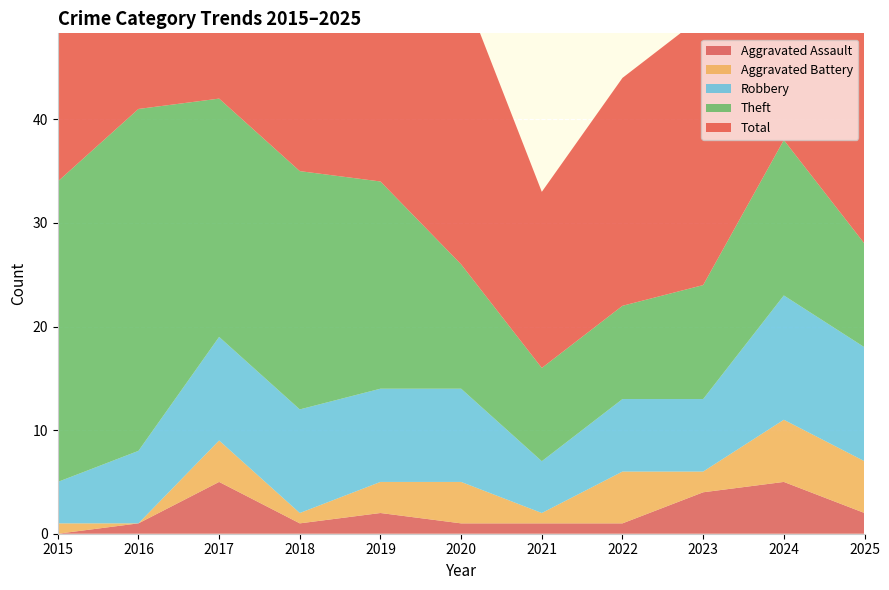

Reading left to right, what are all the values shown in this chart?

Aggravated Assault: 2015=0	2016=1	2017=5	2018=1	2019=2	2020=1	2021=1	2022=1	2023=4	2024=5	2025=2
Aggravated Battery: 2015=1	2016=0	2017=4	2018=1	2019=3	2020=4	2021=1	2022=5	2023=2	2024=6	2025=5
Robbery: 2015=4	2016=7	2017=10	2018=10	2019=9	2020=9	2021=5	2022=7	2023=7	2024=12	2025=11
Theft: 2015=29	2016=33	2017=23	2018=23	2019=20	2020=12	2021=9	2022=9	2023=11	2024=15	2025=10
Total: 2015=34	2016=41	2017=42	2018=36	2019=34	2020=27	2021=17	2022=22	2023=26	2024=38	2025=28